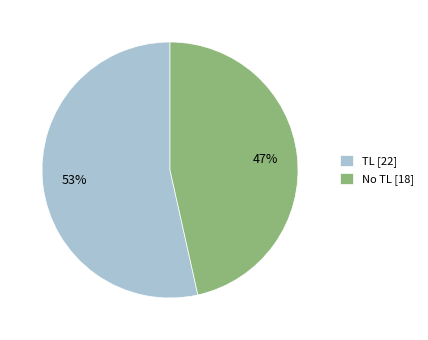

How many segments does this pie chart have?

2